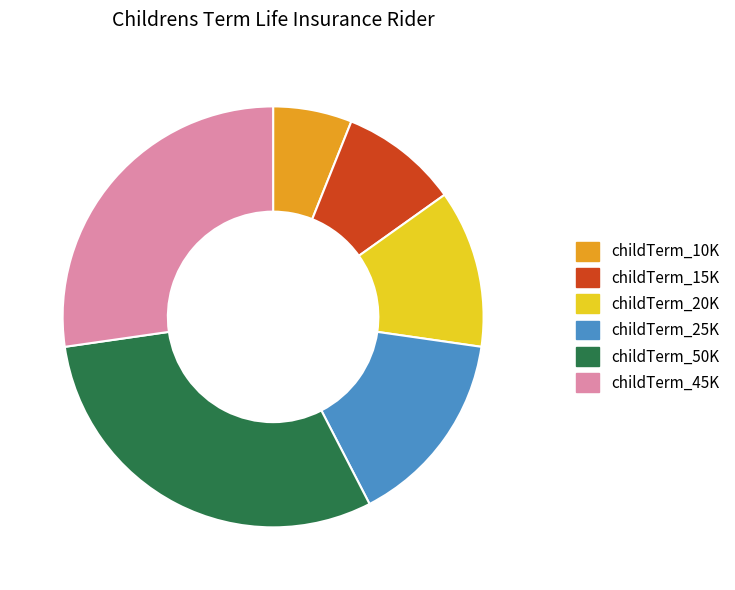

Rank the categories by value from highest to lowest.

childTerm_50K, childTerm_45K, childTerm_25K, childTerm_20K, childTerm_15K, childTerm_10K